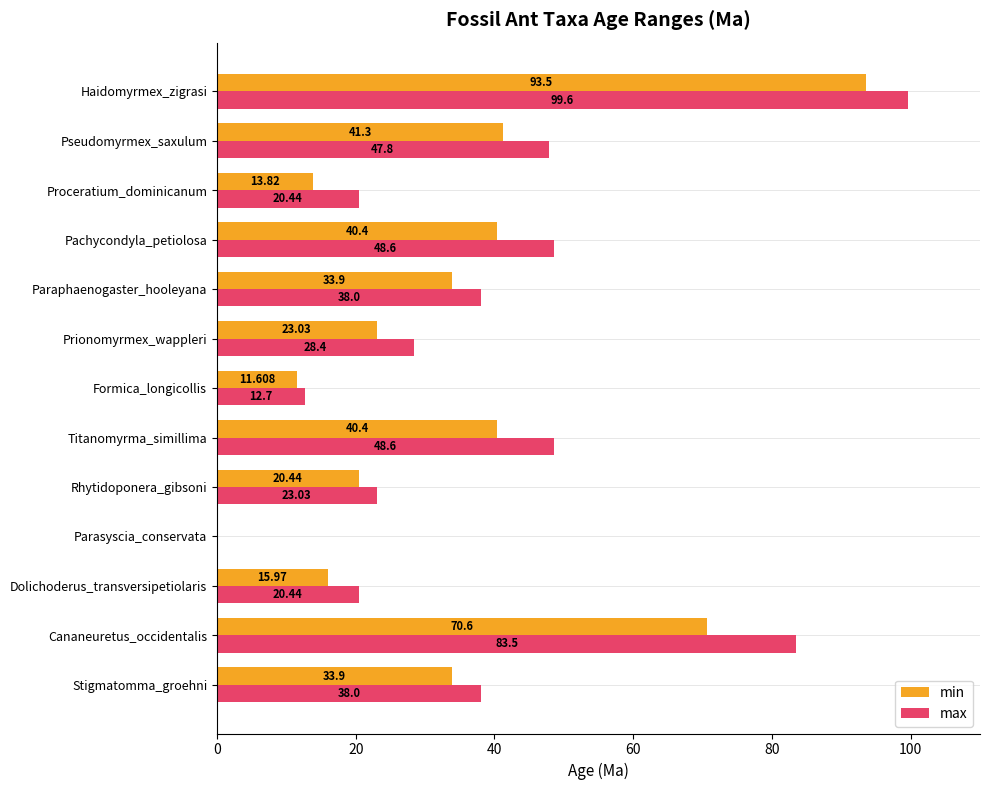

Between Dolichoderus_transversipetiolaris and Pachycondyla_petiolosa, which series saw the biggest shift?

max